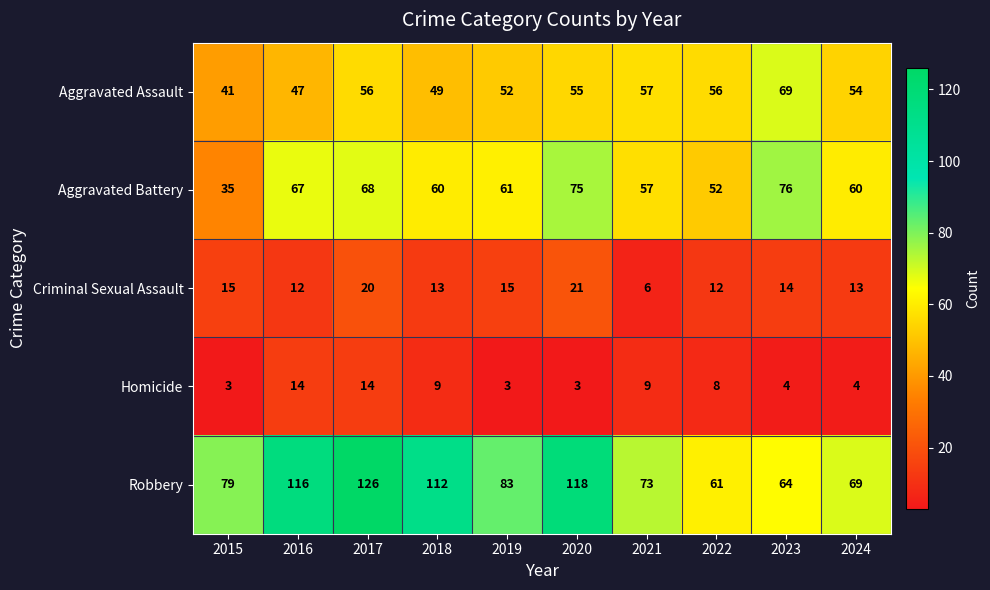

How many categories are shown in the chart?

10